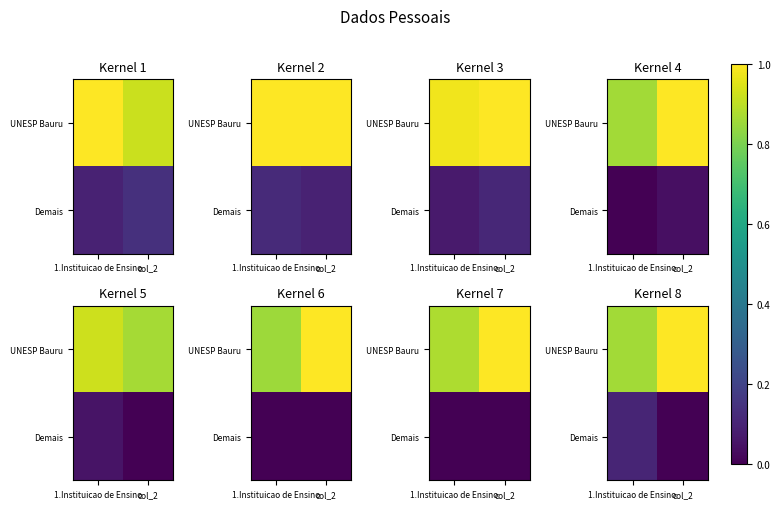

Which category has the highest value across all series?

col_2